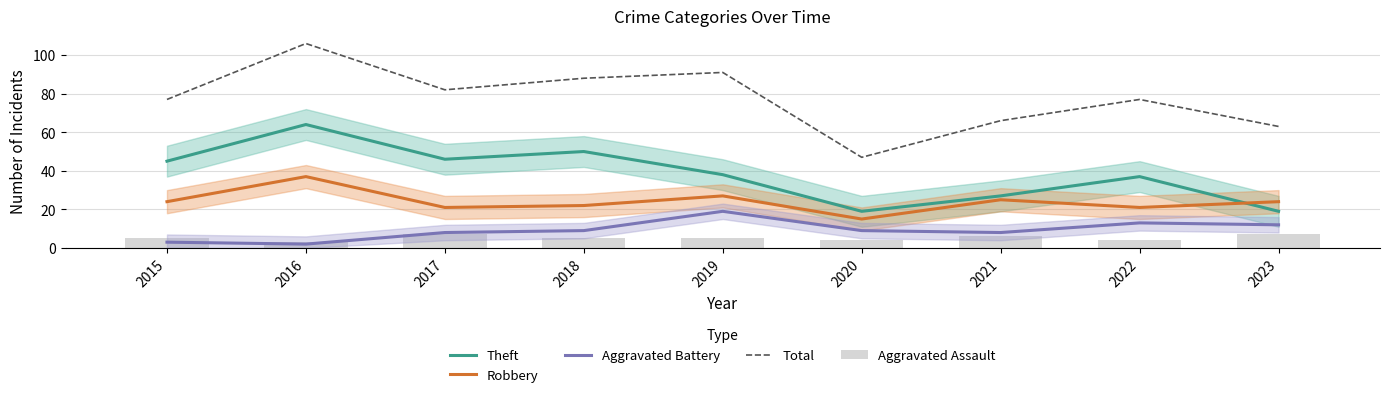

Which category has the lowest value in the Theft series?

2020